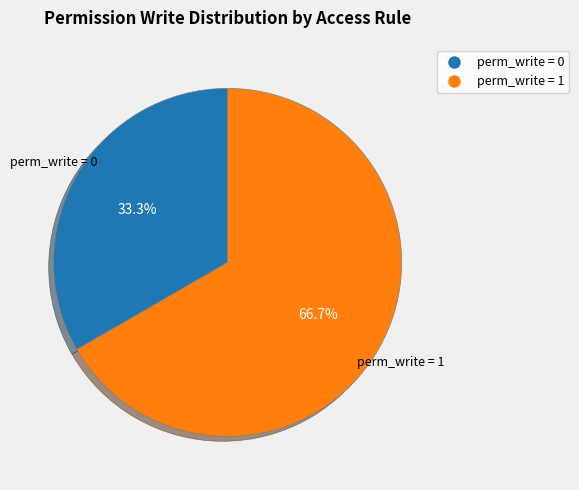

Does any single category account for the majority?

Yes